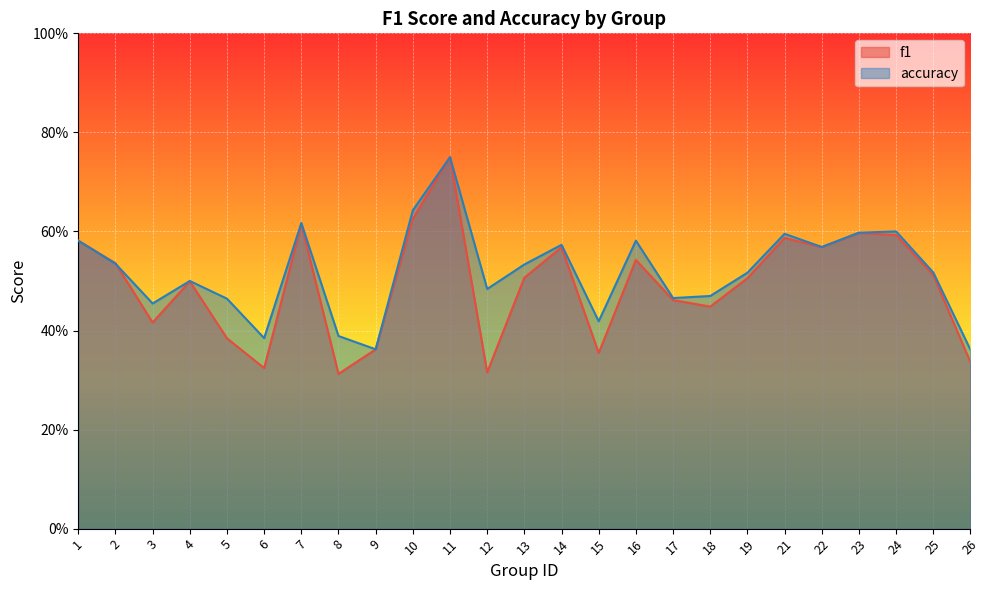

The accuracy series shows 0.5 at 25. True or false?

True